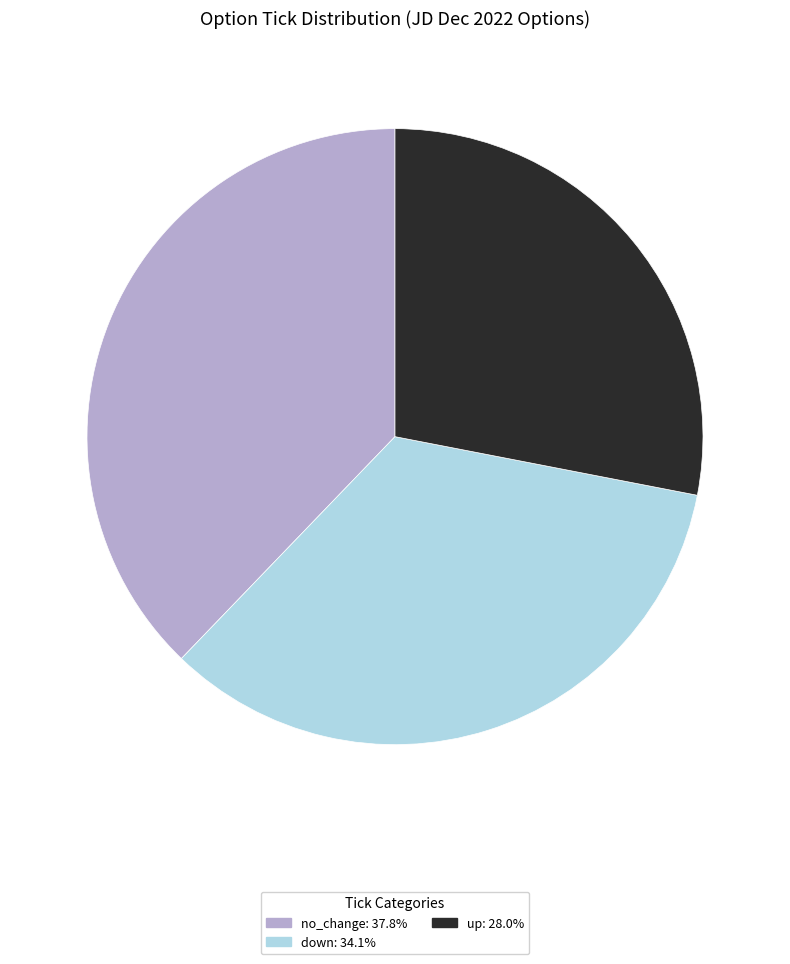

Is the sum of down: 34.1% and up: 28.0% greater than half?

Yes